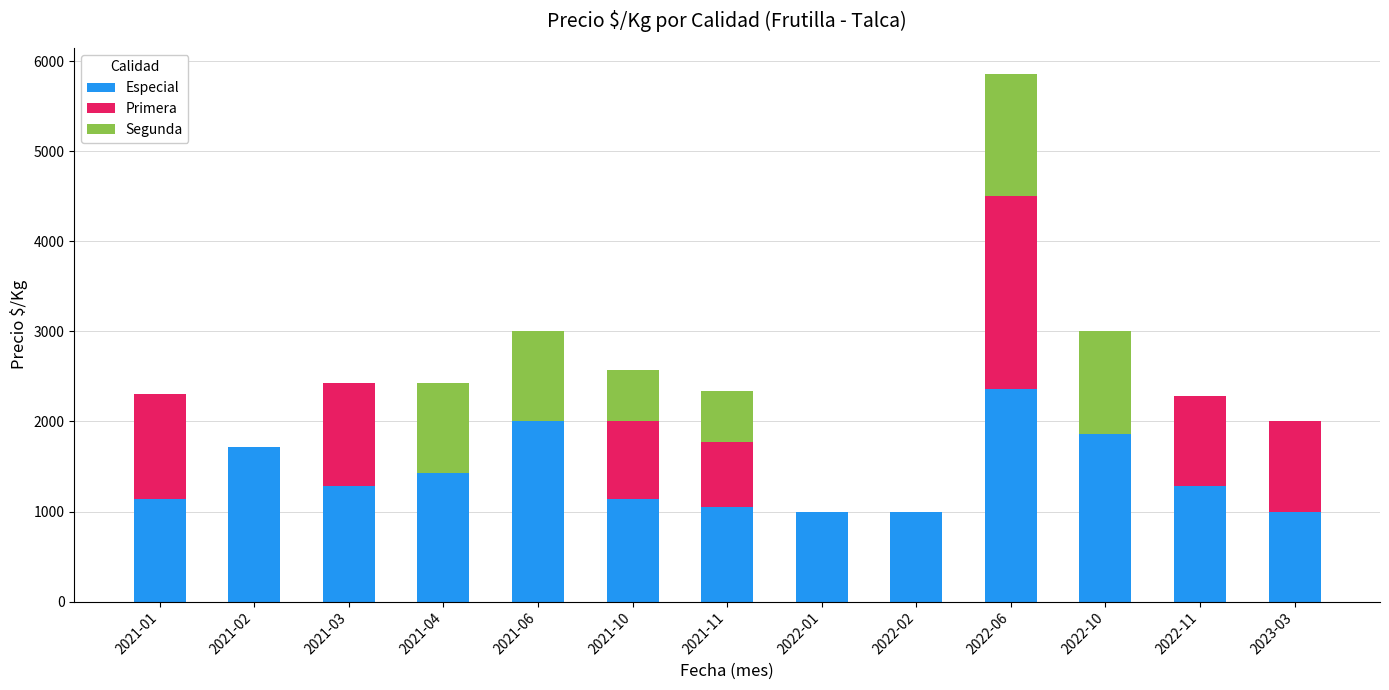

At which category is the sum across all series the highest?

2022-06